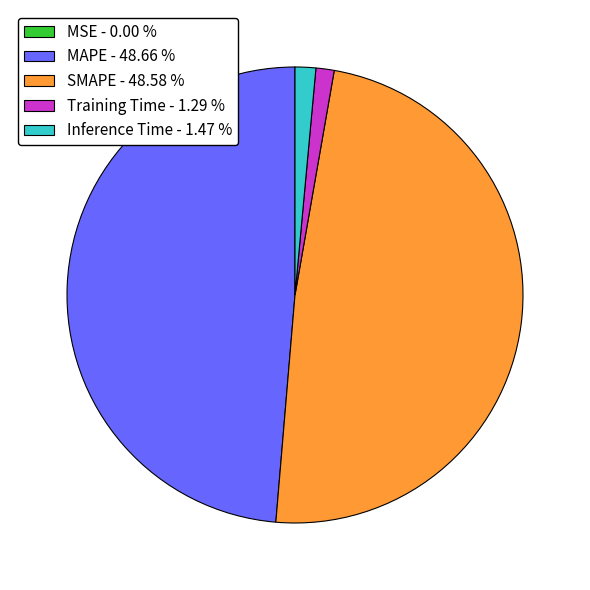

Does any single category account for the majority?

No